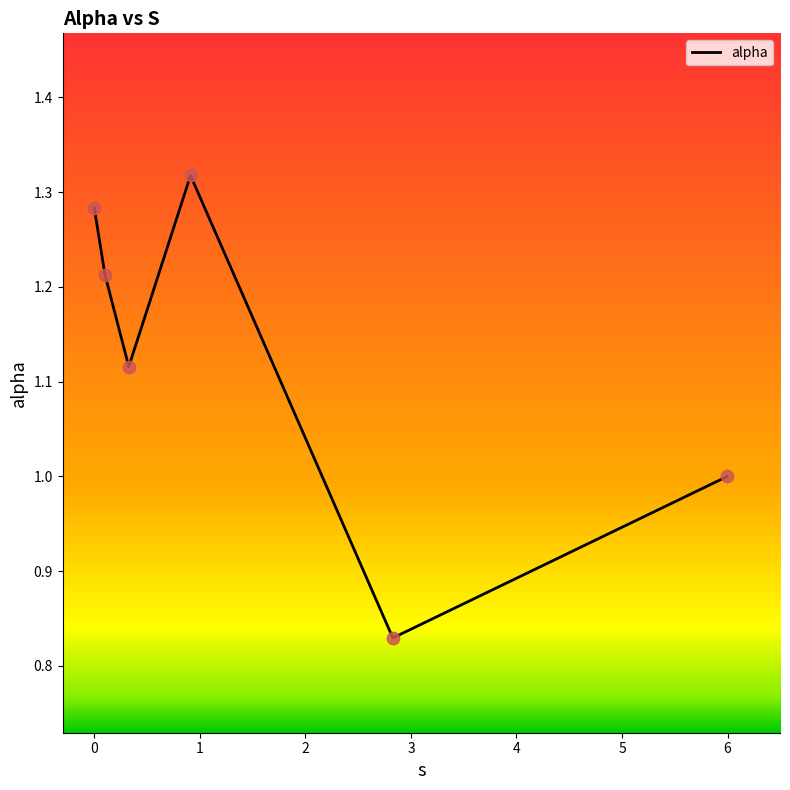

What is the difference between the maximum and minimum values?

0.5